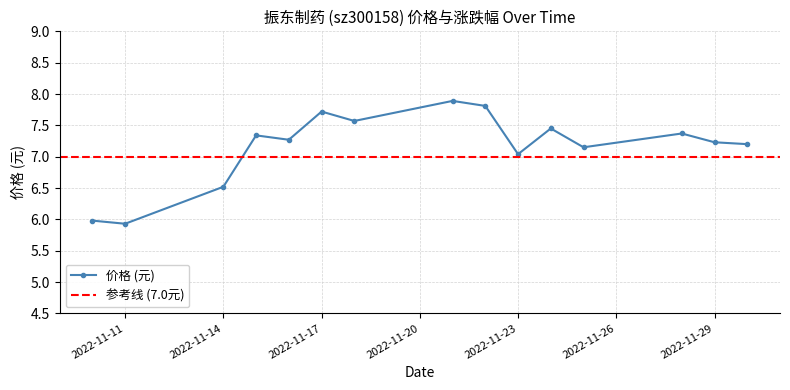

Rank the categories by value from highest to lowest.

2022-11-21, 2022-11-22, 2022-11-17, 2022-11-18, 2022-11-24, 2022-11-28, 2022-11-15, 2022-11-16, 2022-11-29, 2022-11-30, 2022-11-25, 2022-11-23, 2022-11-14, 2022-11-10, 2022-11-11